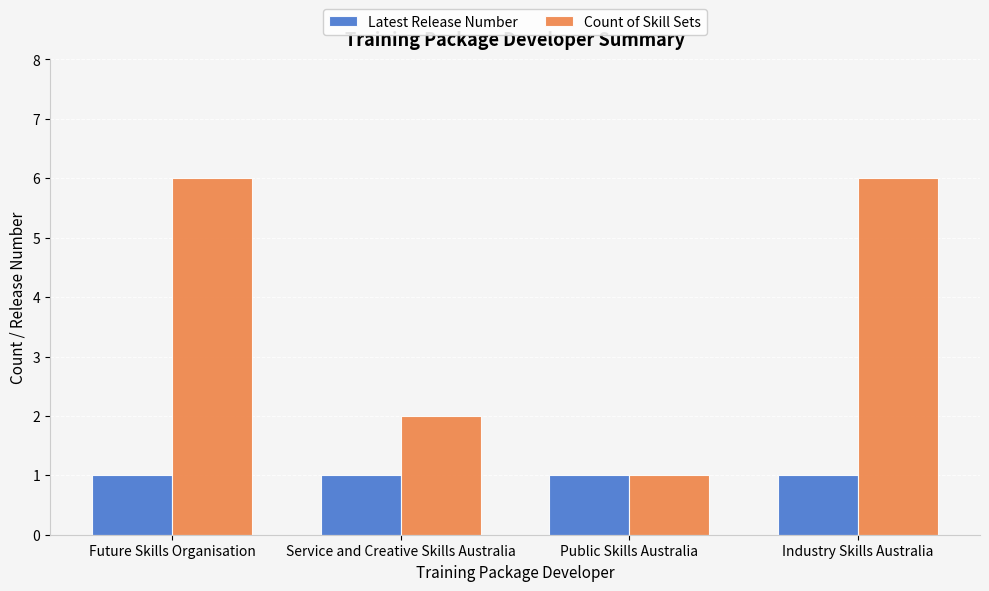

Is the value of Count of Skill Sets at Industry Skills Australia greater than the value of Latest Release Number at Future Skills Organisation?

Yes